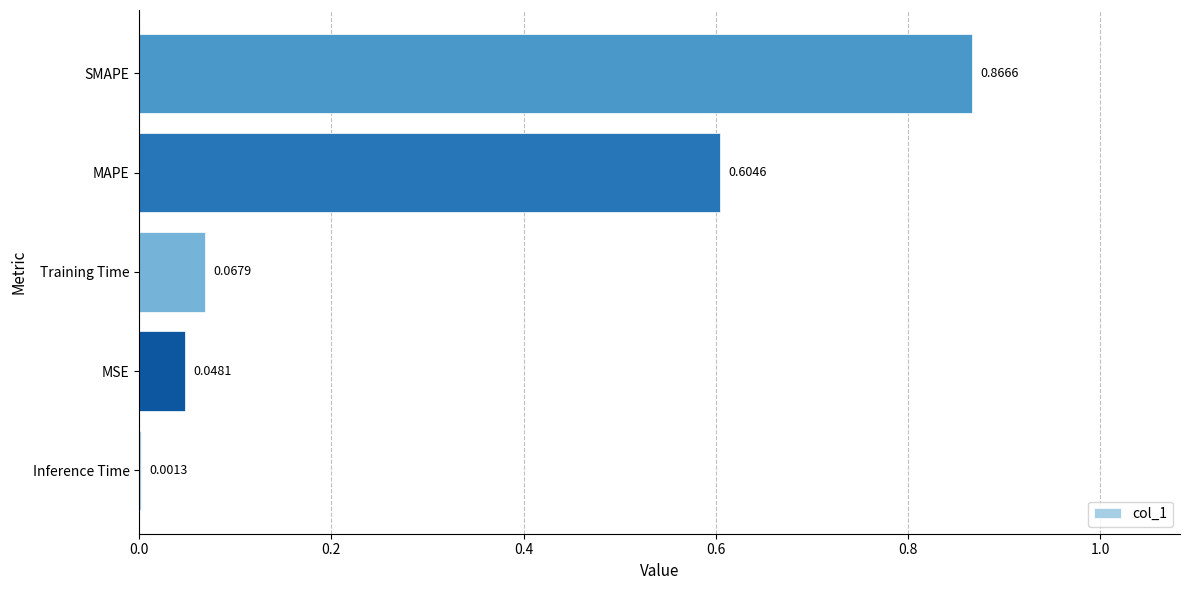

At which label is the value closest to 0?

Inference Time